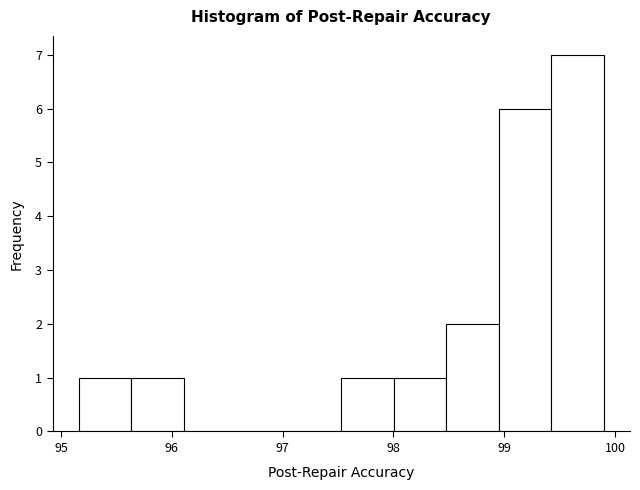

Reading left to right, transcribe this chart: for each bar, give the range it covers on the x-axis and its height. Neither the bar edges nor the heights are printed on the chart, so give them approximately, as read against the axes.

95.2 to 95.6: 1
95.6 to 96.1: 1
96.1 to 96.6: 0
96.6 to 97.1: 0
97.1 to 97.5: 0
97.5 to 98.0: 1
98.0 to 98.5: 1
98.5 to 99.0: 2
99.0 to 99.4: 6
99.4 to 99.9: 7